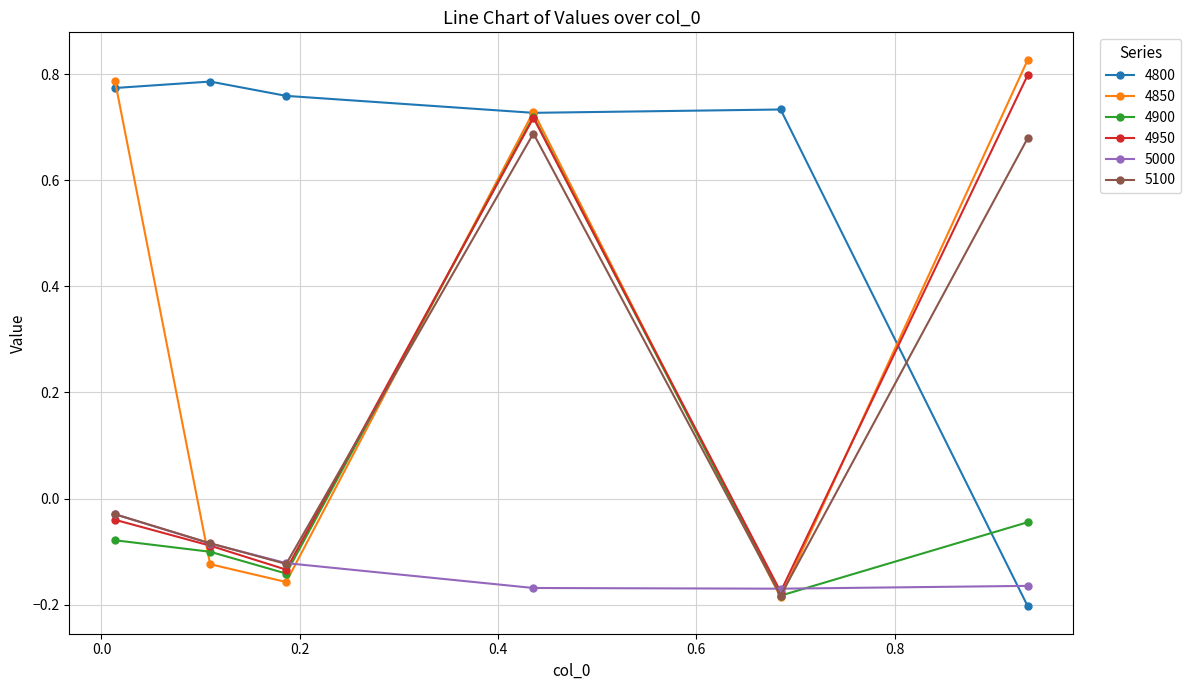

Count the number of categories in the chart.

6